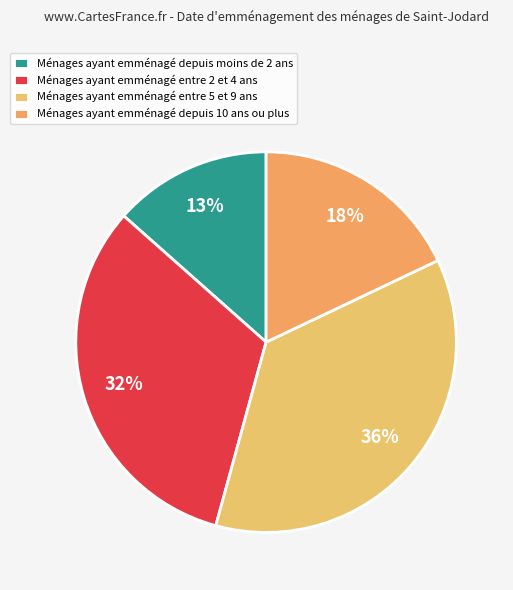

How many slices are in this pie chart?

4